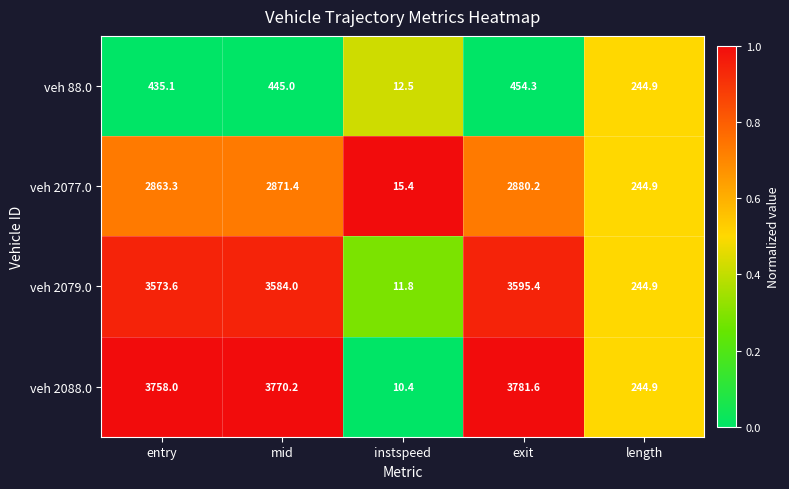

What is the average value of the veh 2088.0 series?

2313.0